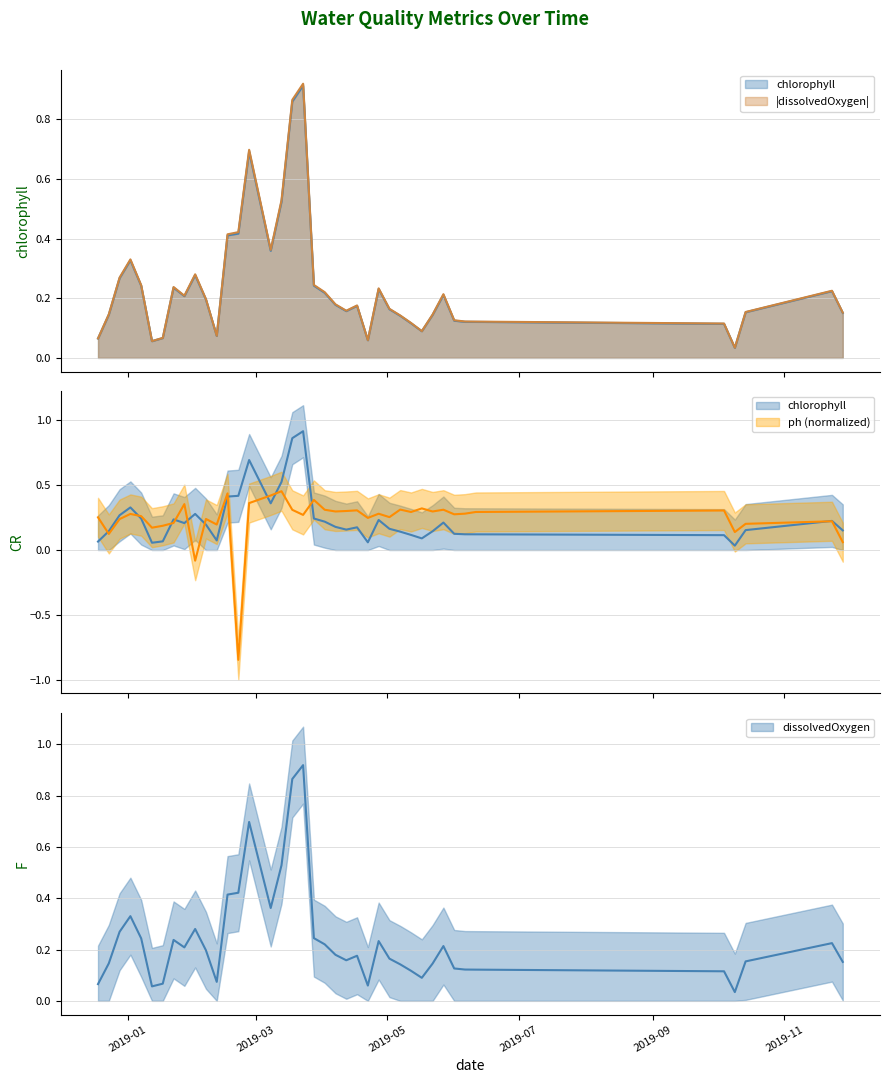

True or false: dissolvedOxygen and chlorophyll cross at least once.

False